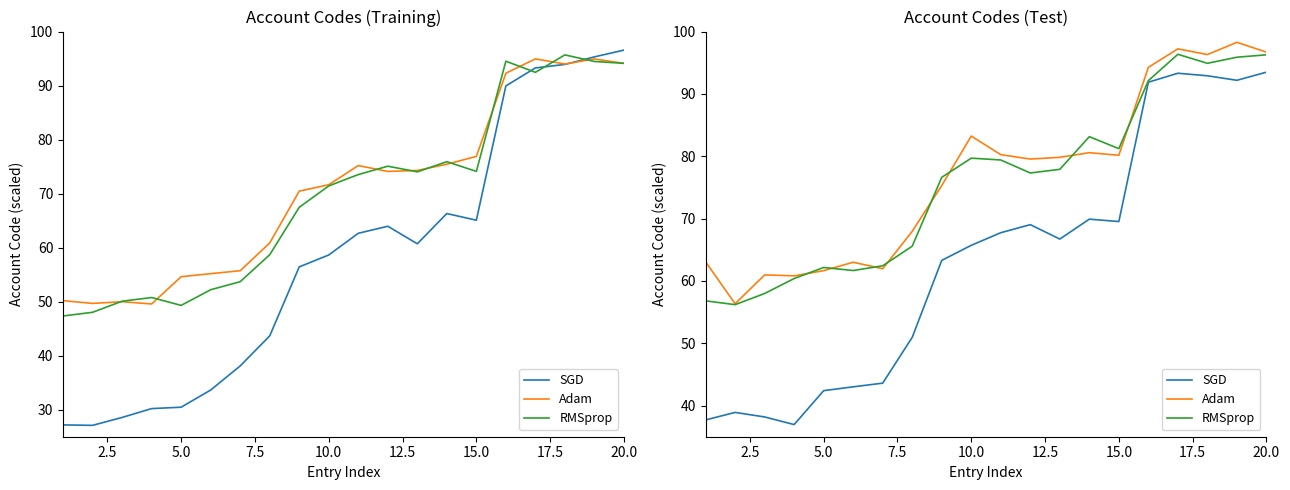

How many values in the Adam series exceed 79?

11